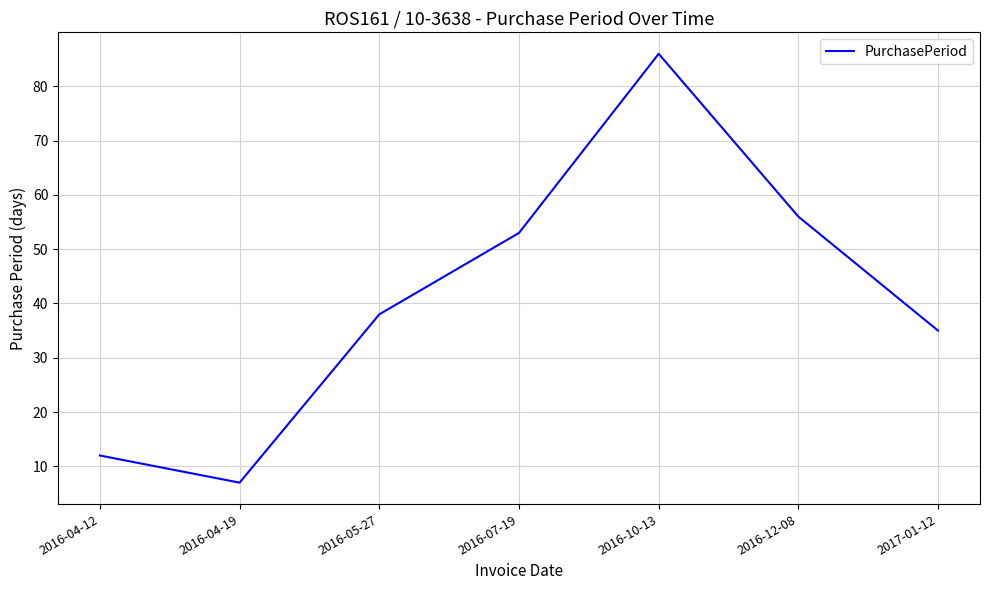

What is the difference between the values at 2016-05-27 and 2017-01-12?

3